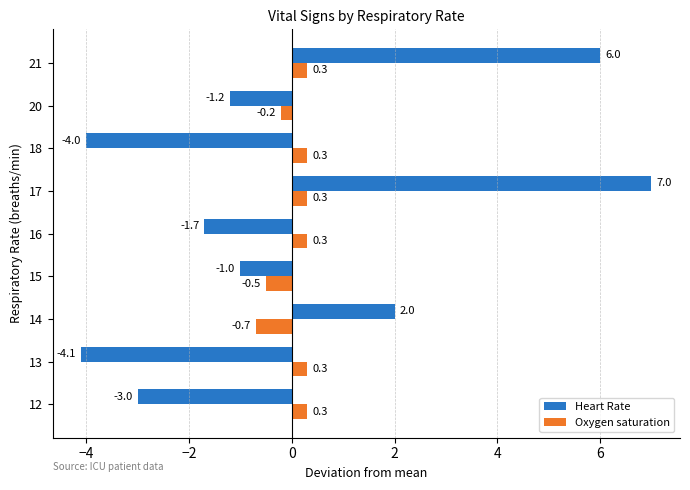

What are all the series names shown in the legend?

Heart Rate, Oxygen saturation